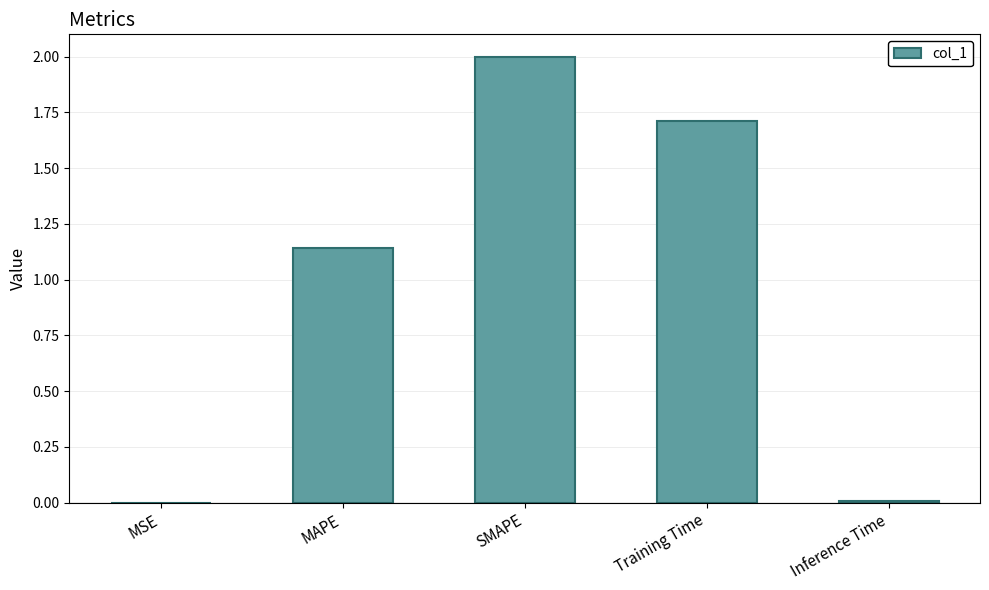

What is the sum of the values at SMAPE and Training Time?

3.7